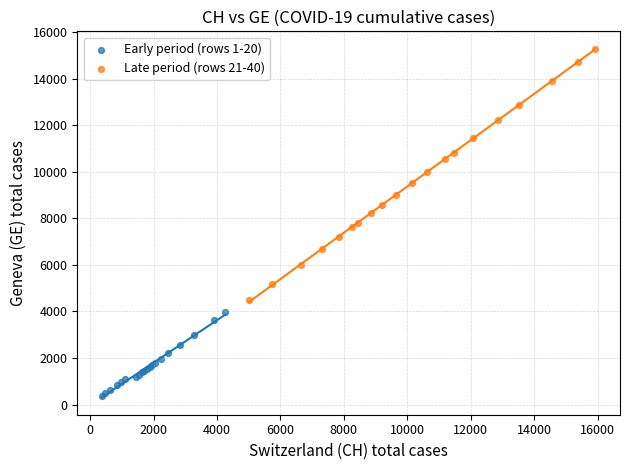

What are all the series names shown in the legend?

Early period (rows 1-20), Late period (rows 21-40)